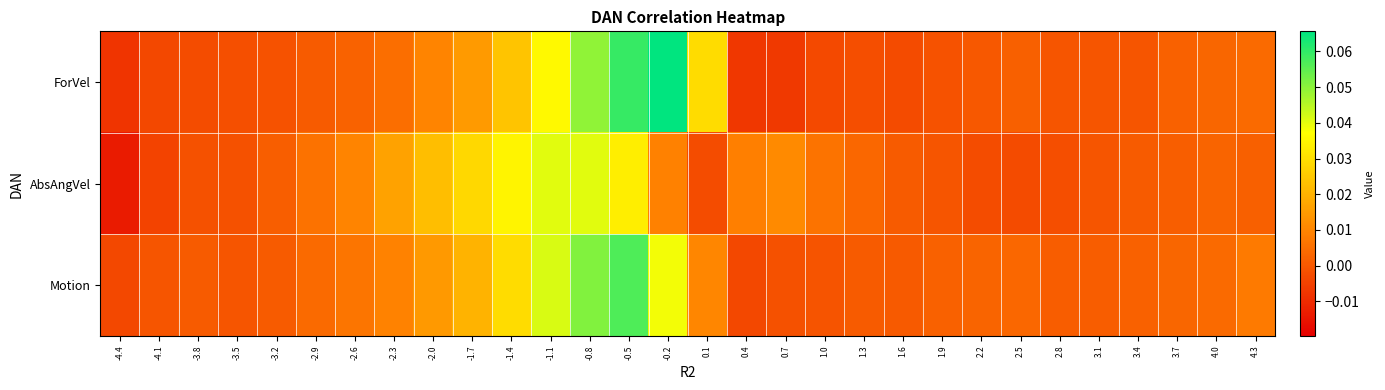

How many distinct data groups are displayed?

3